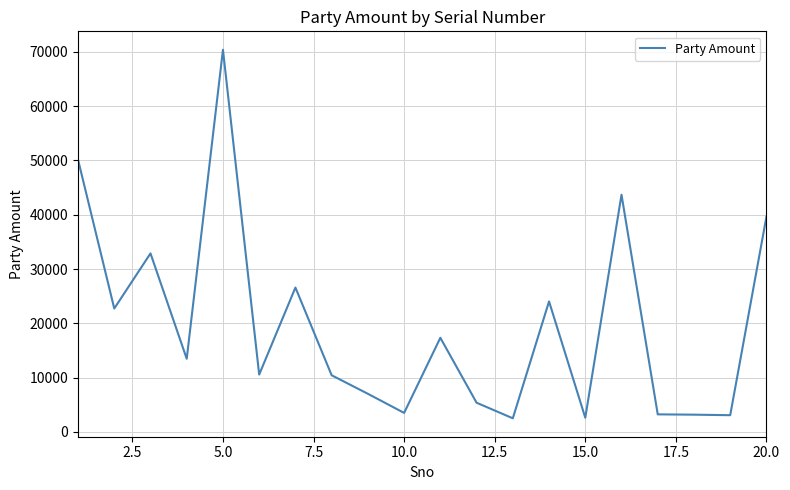

What is the difference between the maximum and minimum values?

67905